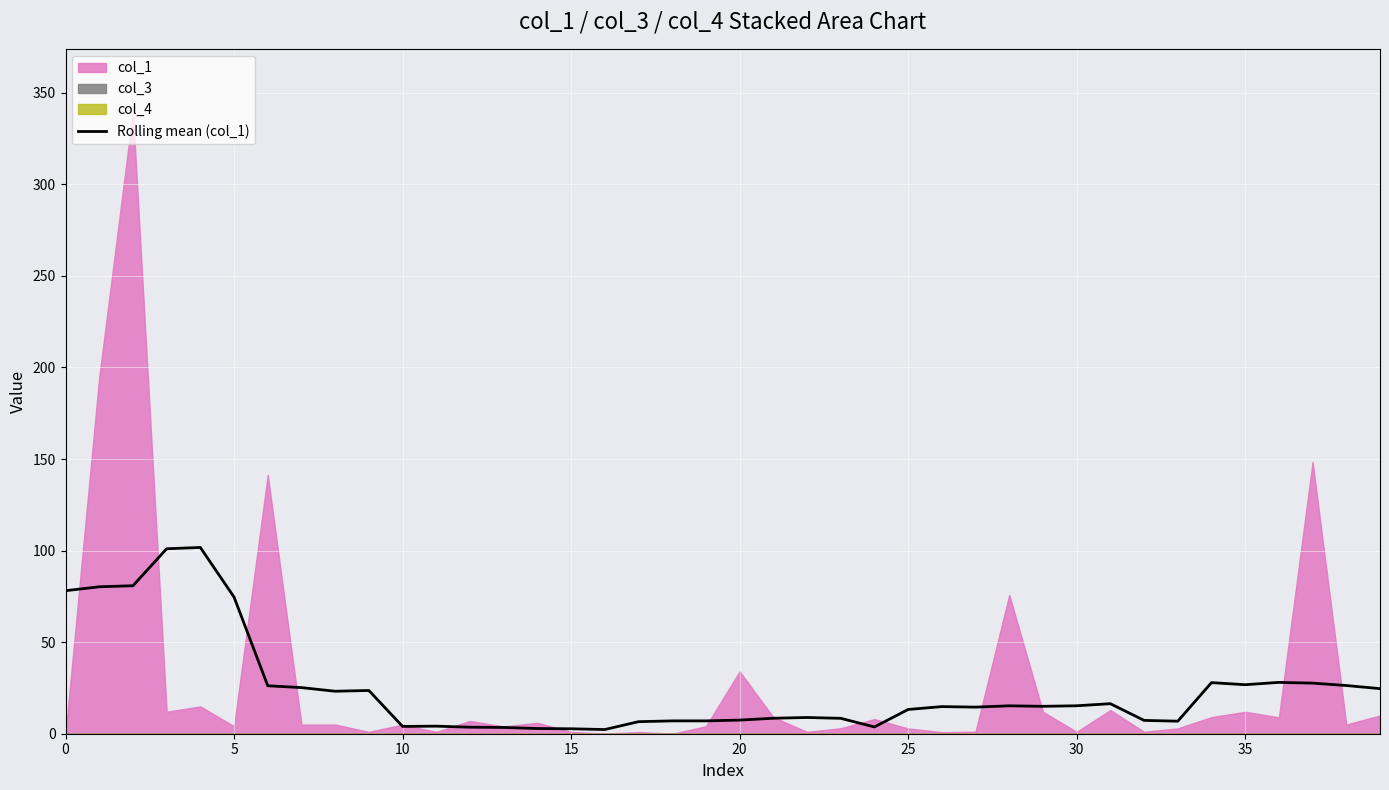

What is the difference between the maximum and minimum values?

99.4